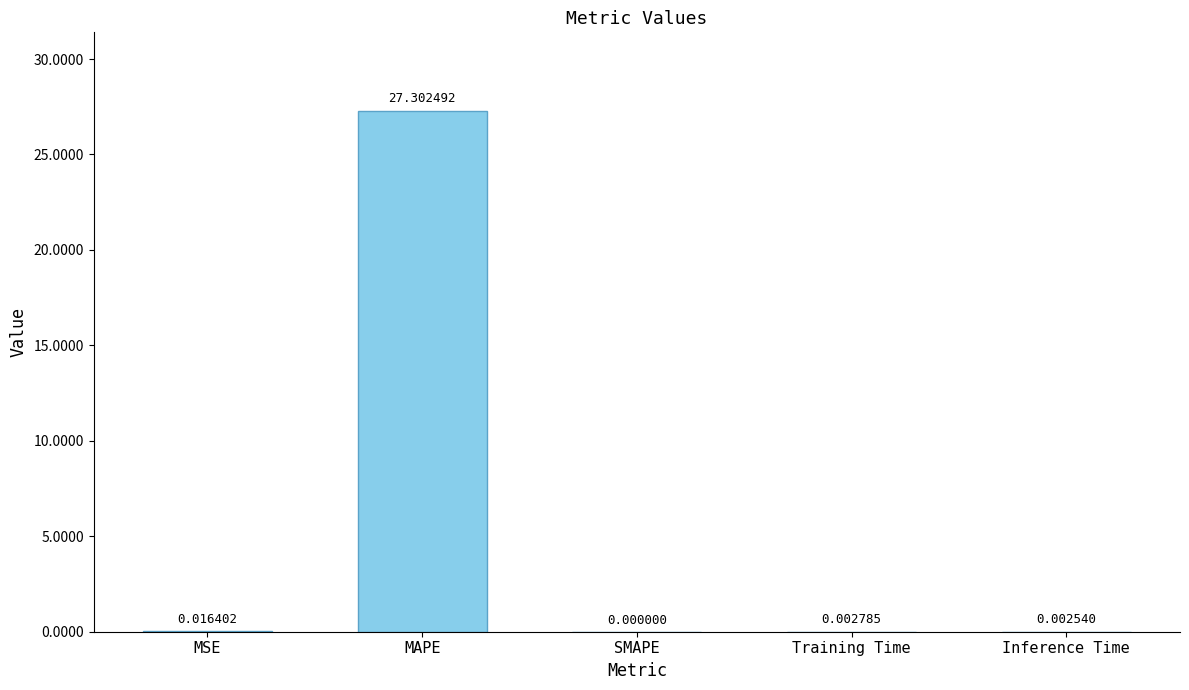

How many data points does each series have?

5